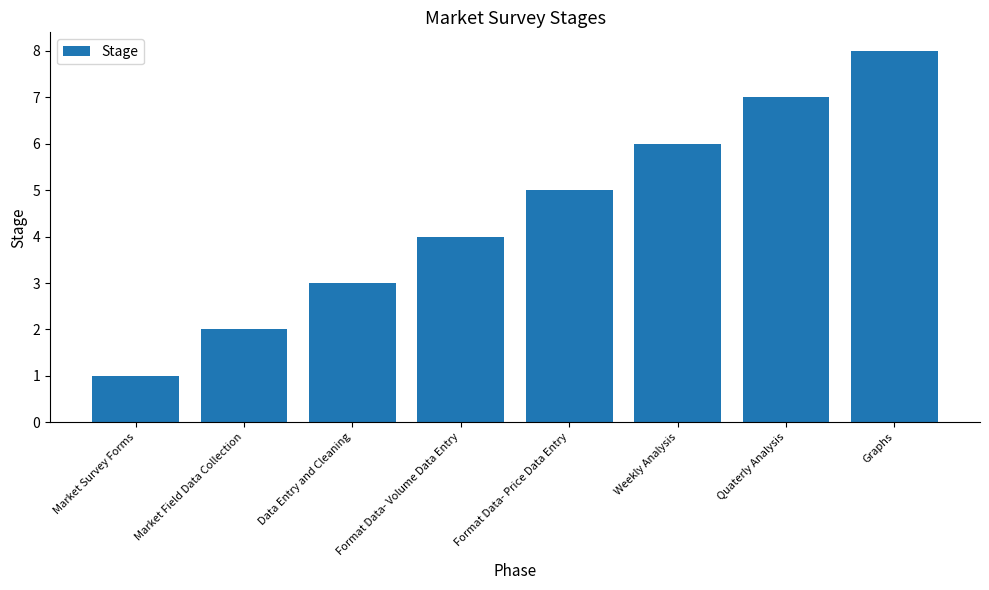

Approximately how many times larger is the value at Graphs compared to Weekly Analysis?

1.3